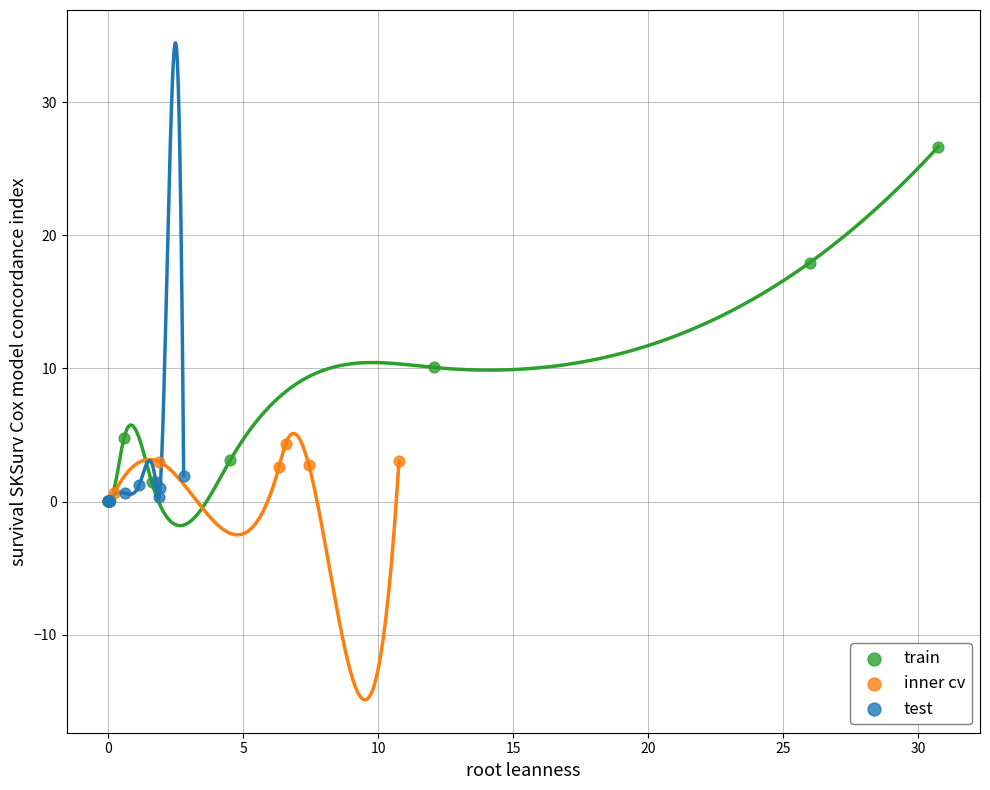

Which series contains the highest Y value?

train